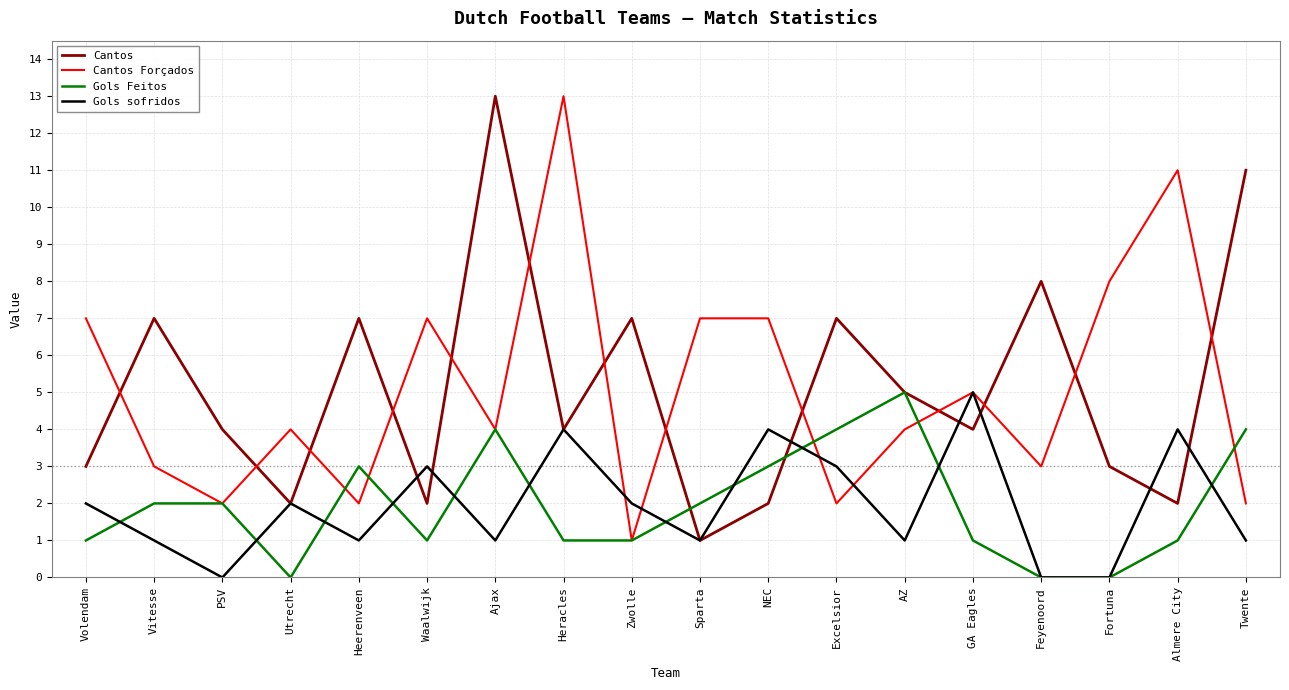

Between Heracles and Sparta, which series saw the biggest shift?

Cantos Forçados